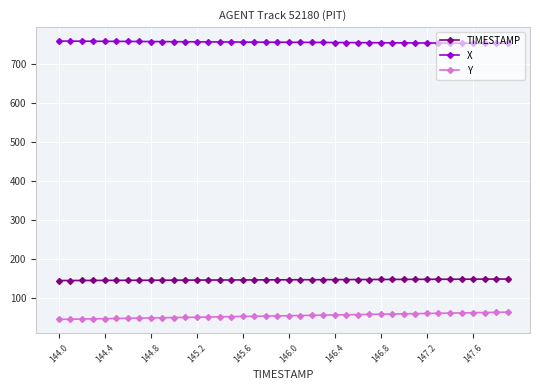

List the series in order of their peak value, lowest first.

Y, TIMESTAMP, X